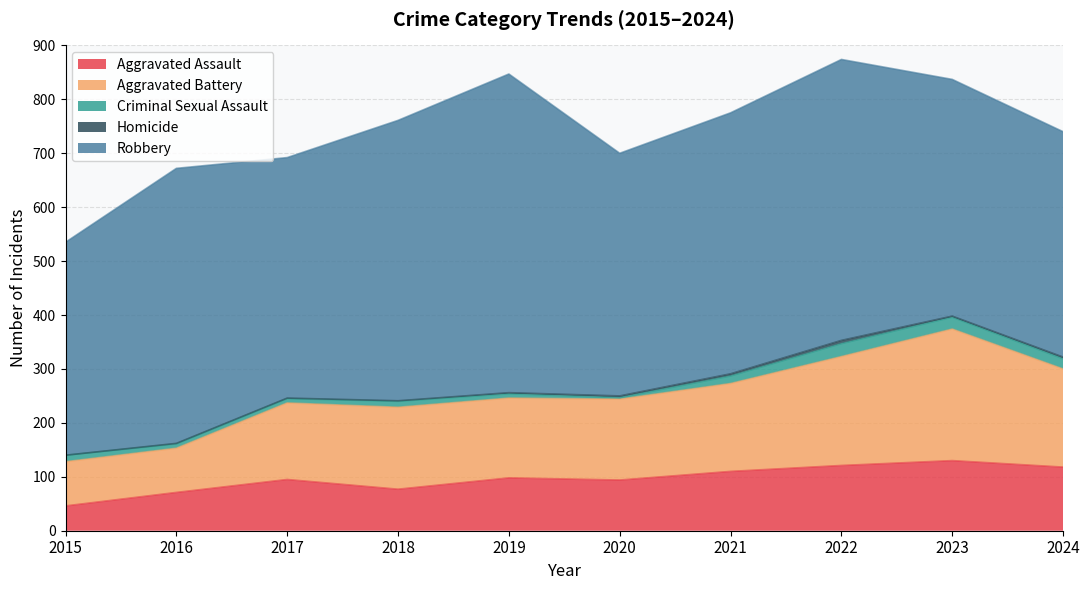

True or false: Robbery and Aggravated Assault intersect in this chart.

False